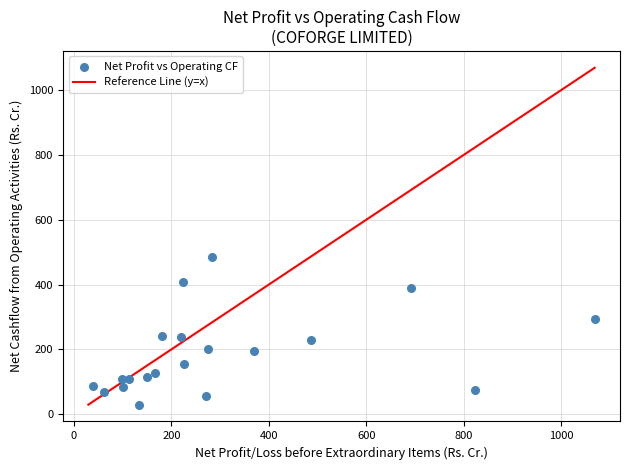

What is the range of Y values (max minus min)?

455.3